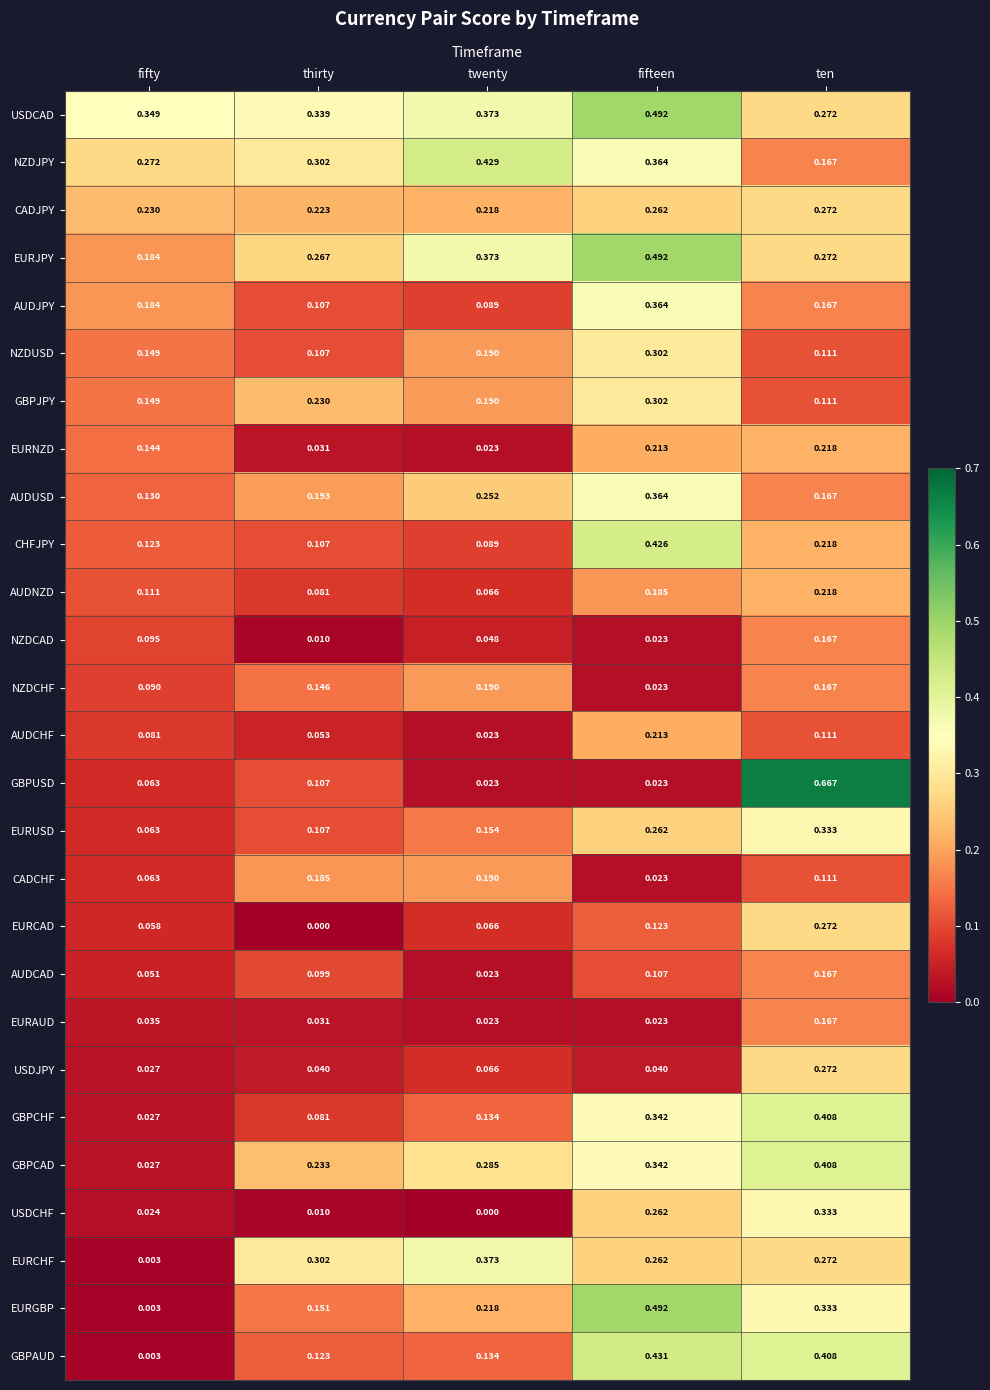

At which label is GBPAUD closest to 0?

fifty